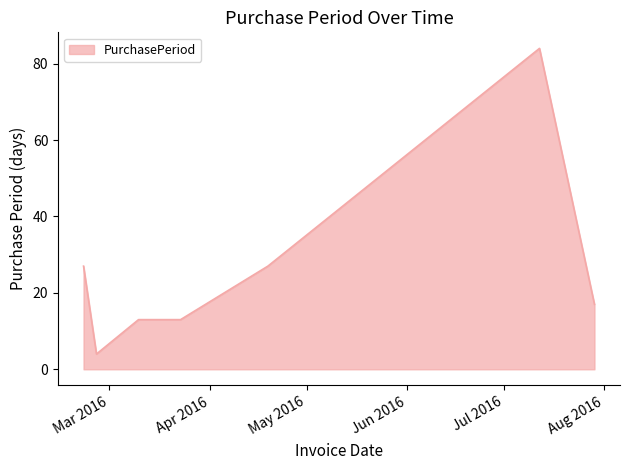

True or false: there are more than 0 points higher than both neighbors.

True